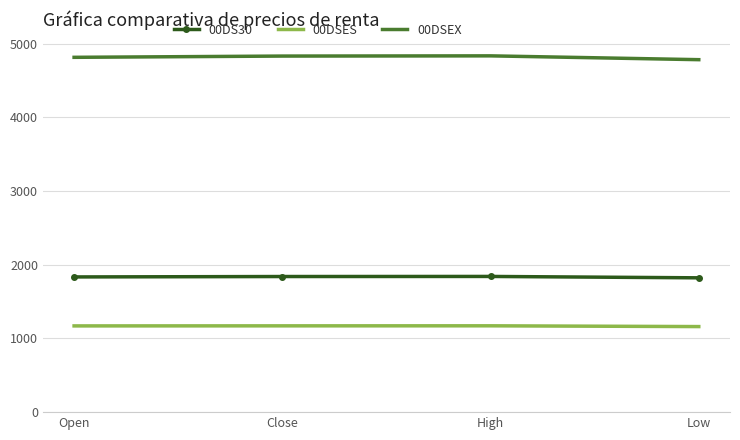

What is the total value across all series at Close?

7842.7